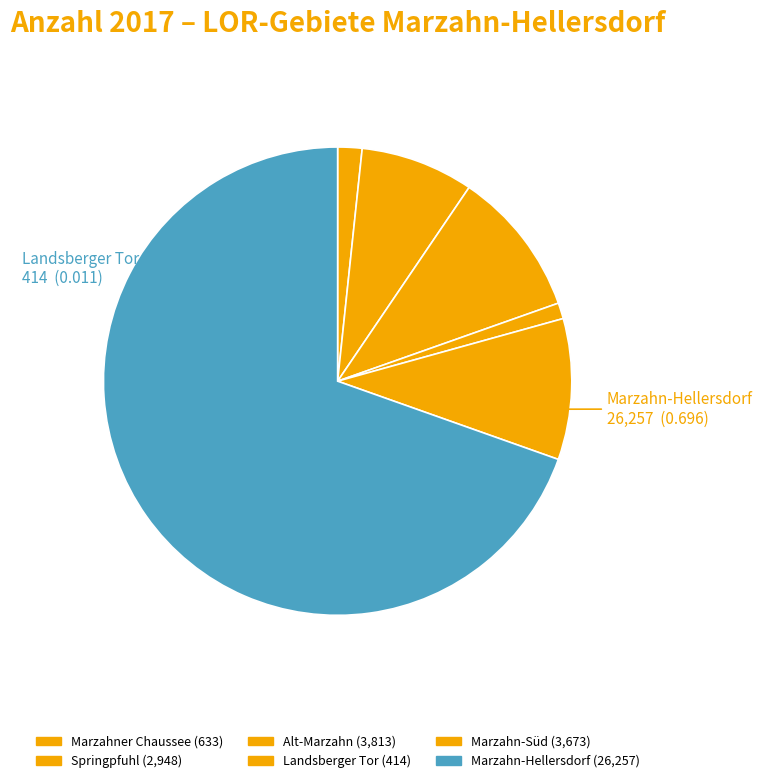

How many slices are in this pie chart?

6